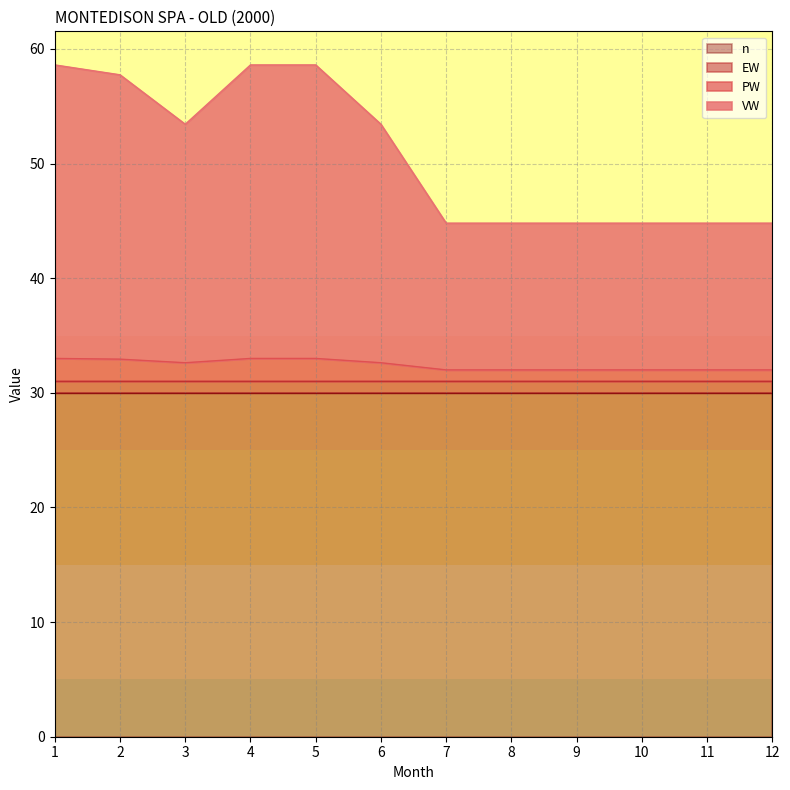

Where is the first local minimum for VW?

3